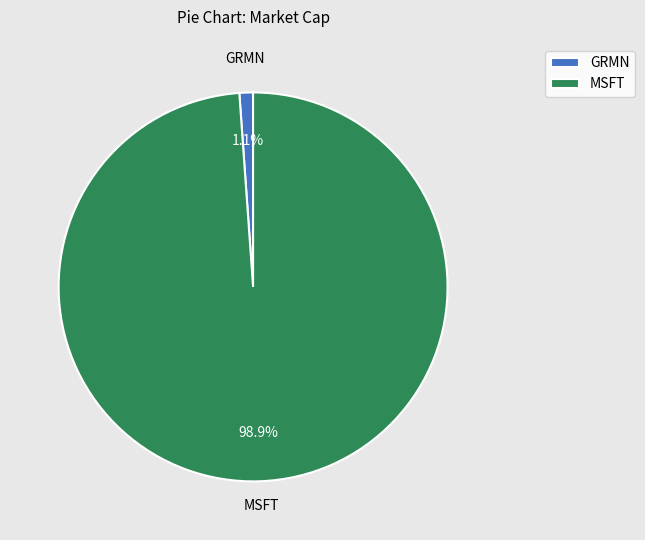

What is the majority slice?

MSFT